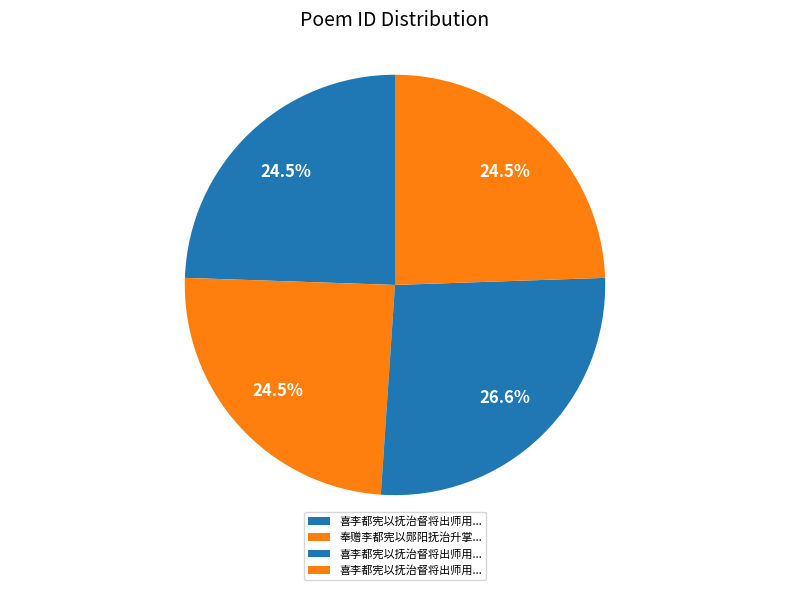

What is the largest slice in the pie chart?

喜李都宪以抚治督将出师用杜老诸将韵奉赠二首